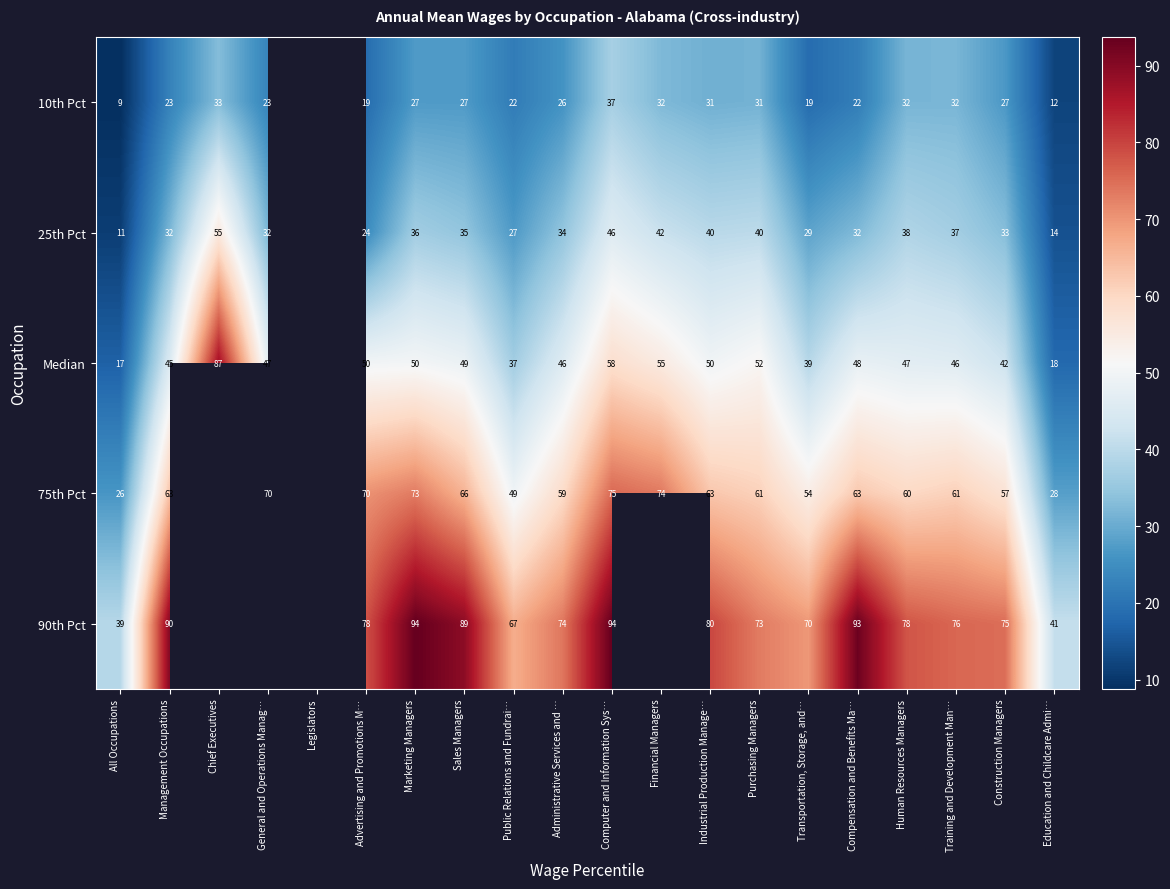

Is the value of 90th Pct at Education and Childcare Admi… greater than the value of 10th Pct at Computer and Information Sys…?

Yes